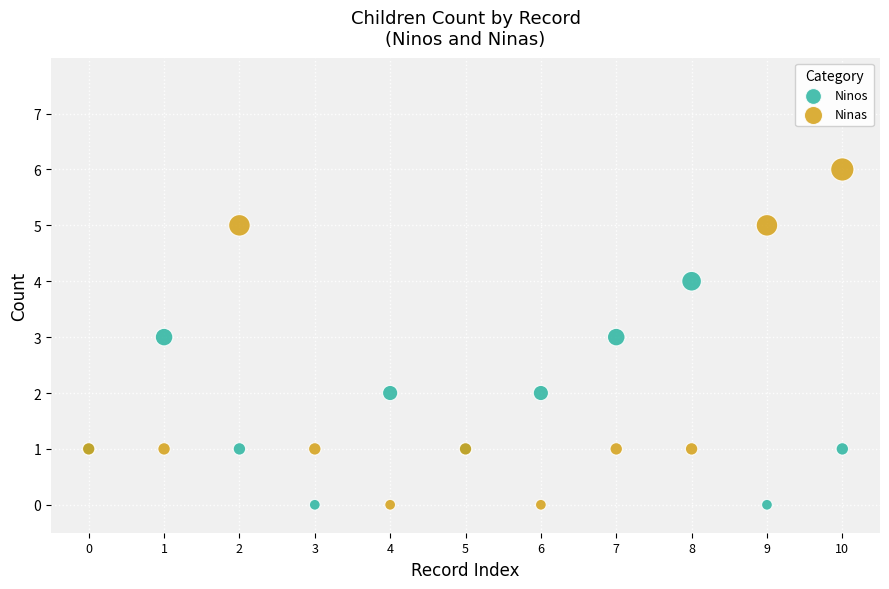

Which series has the widest spread of Y values?

Ninas